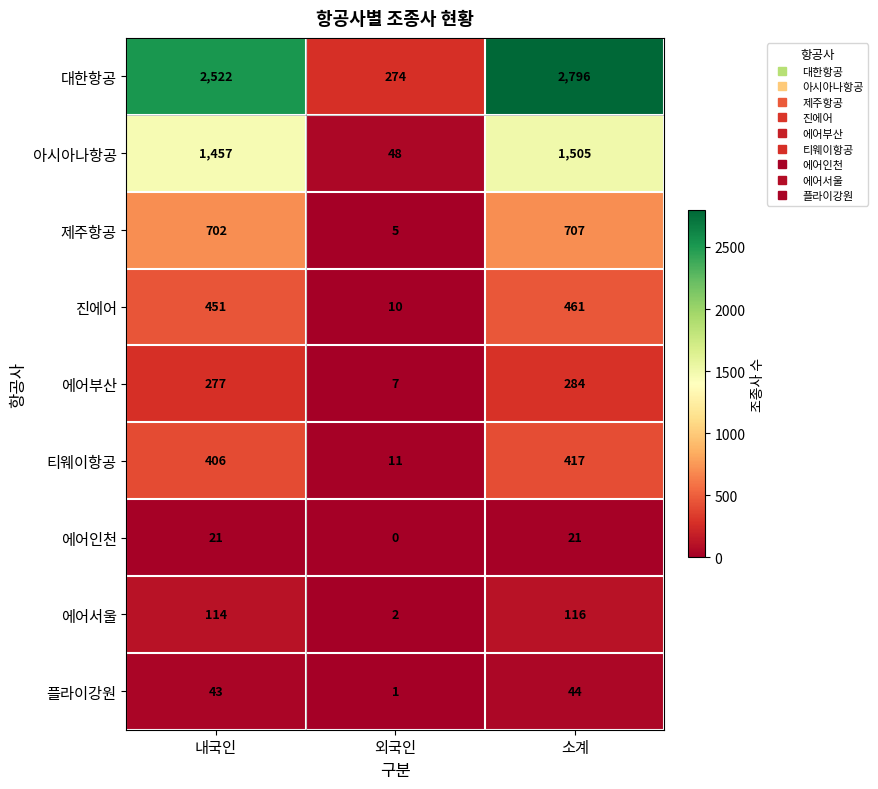

Which label corresponds to the largest value in the chart?

소계